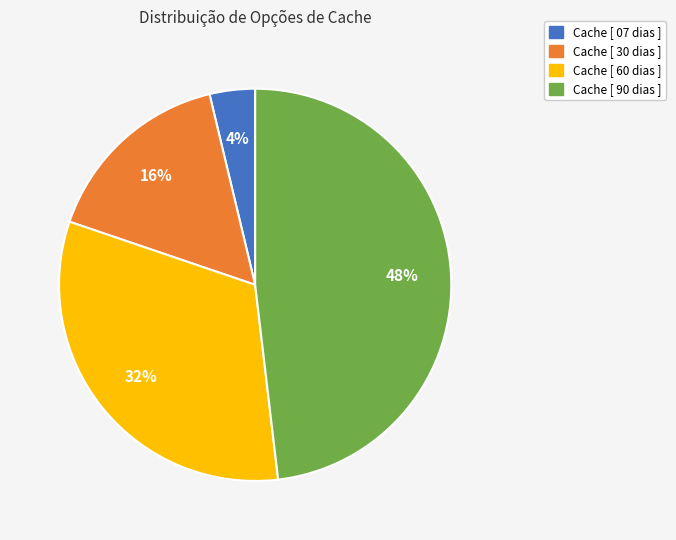

Count the number of slices in the pie.

4